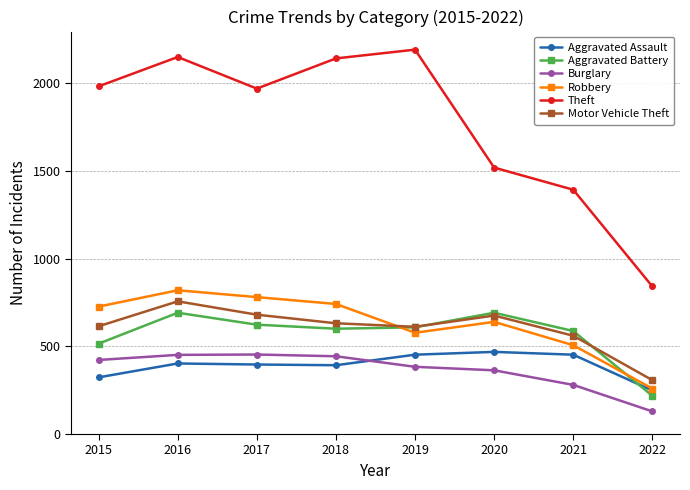

In Motor Vehicle Theft, how many points are higher than both neighbors (excluding endpoints)?

2